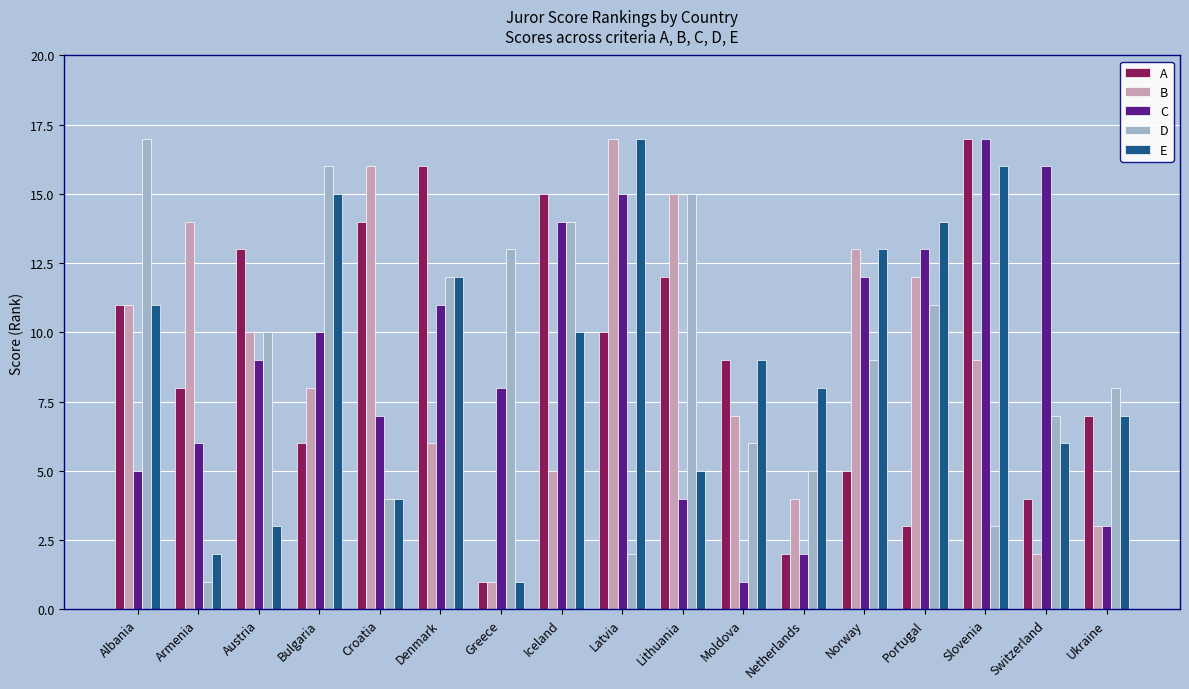

Where is A nearest to the value 9?

Moldova